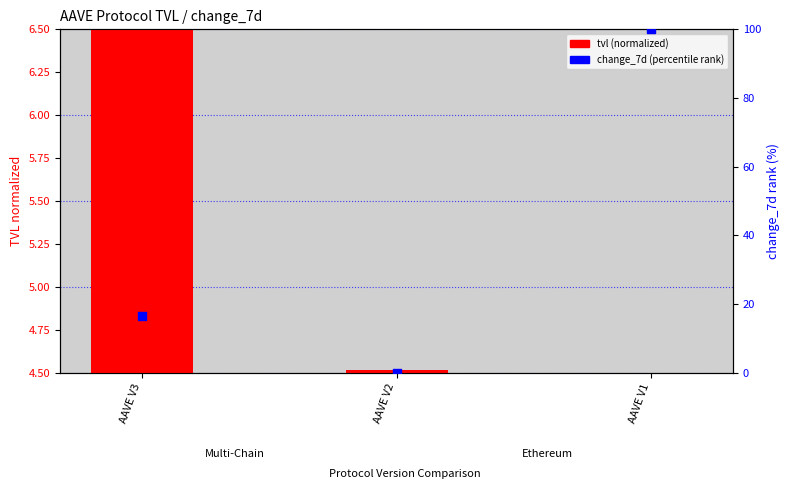

What are all the series names shown in the legend?

tvl (normalized), change_7d (percentile rank)